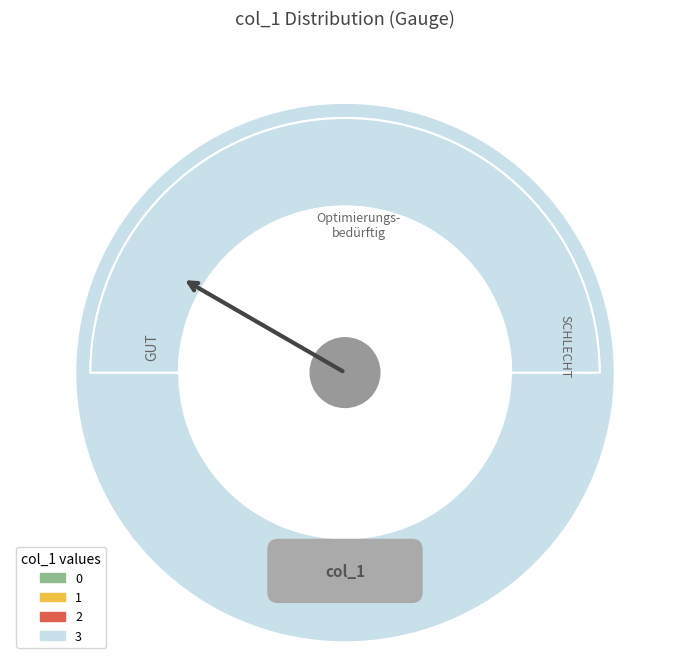

What is the change in value from 1 to 2?

+1